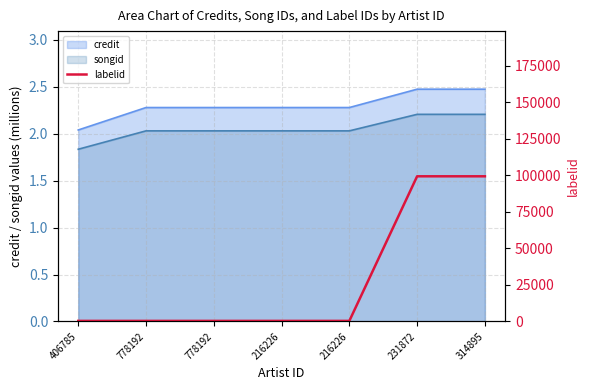

Reading left to right, what are all the values shown in this chart?

411	411	411	411	411	99418	99418